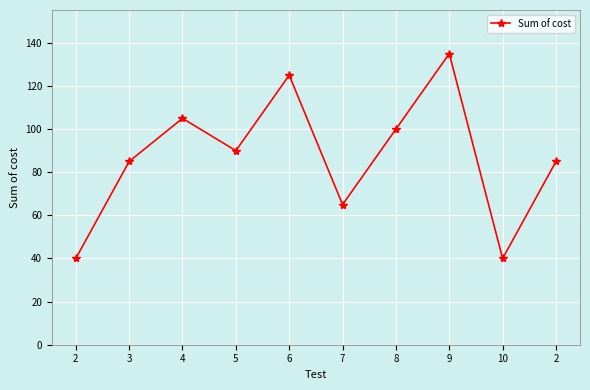

Is this an area chart (filled region under the line)?

No